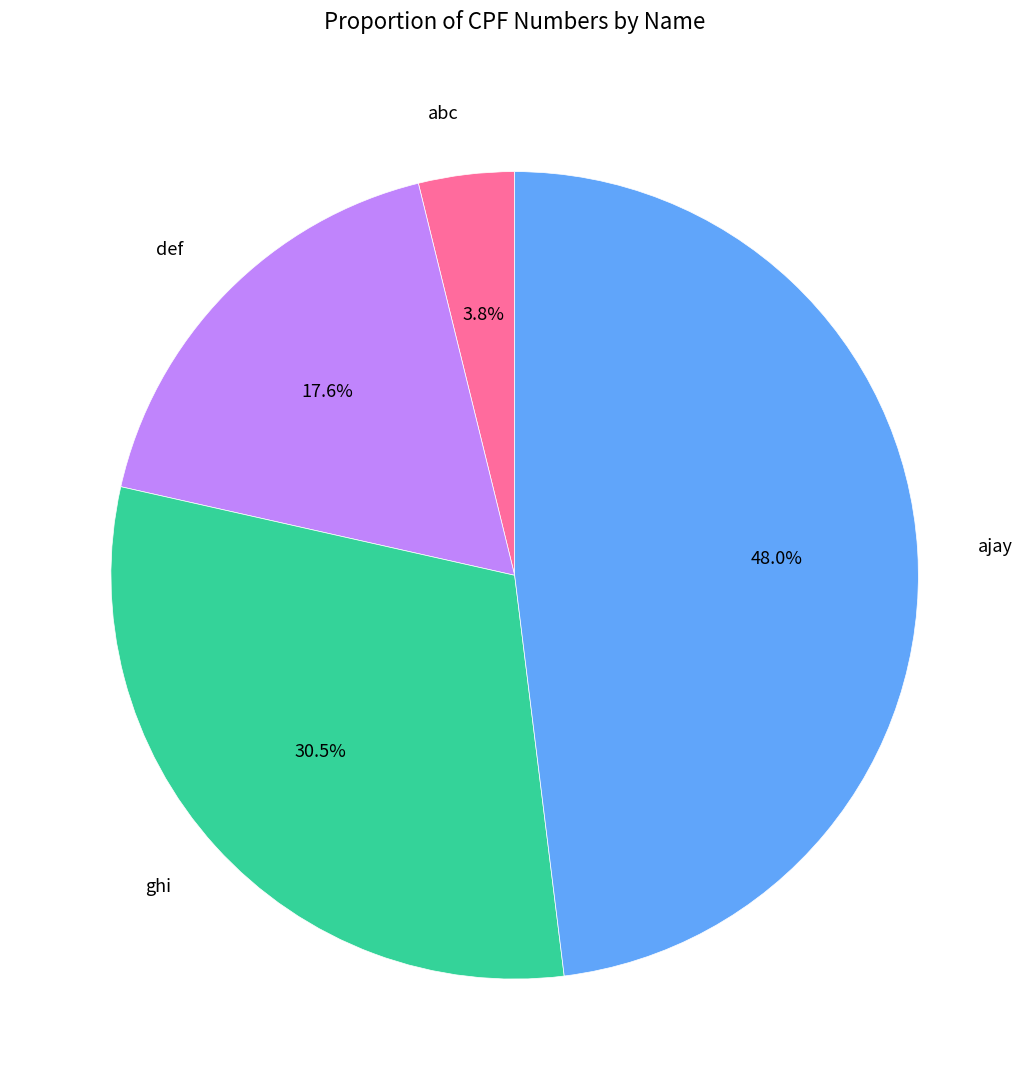

Between def and ajay, which is larger?

ajay